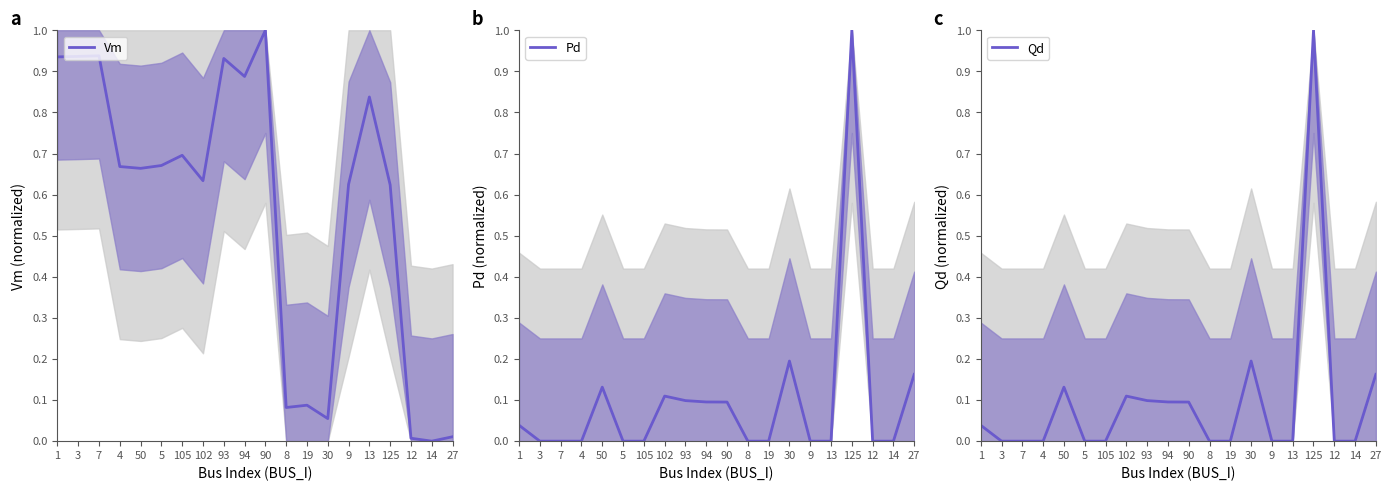

At which label does Pd reach its peak?

125